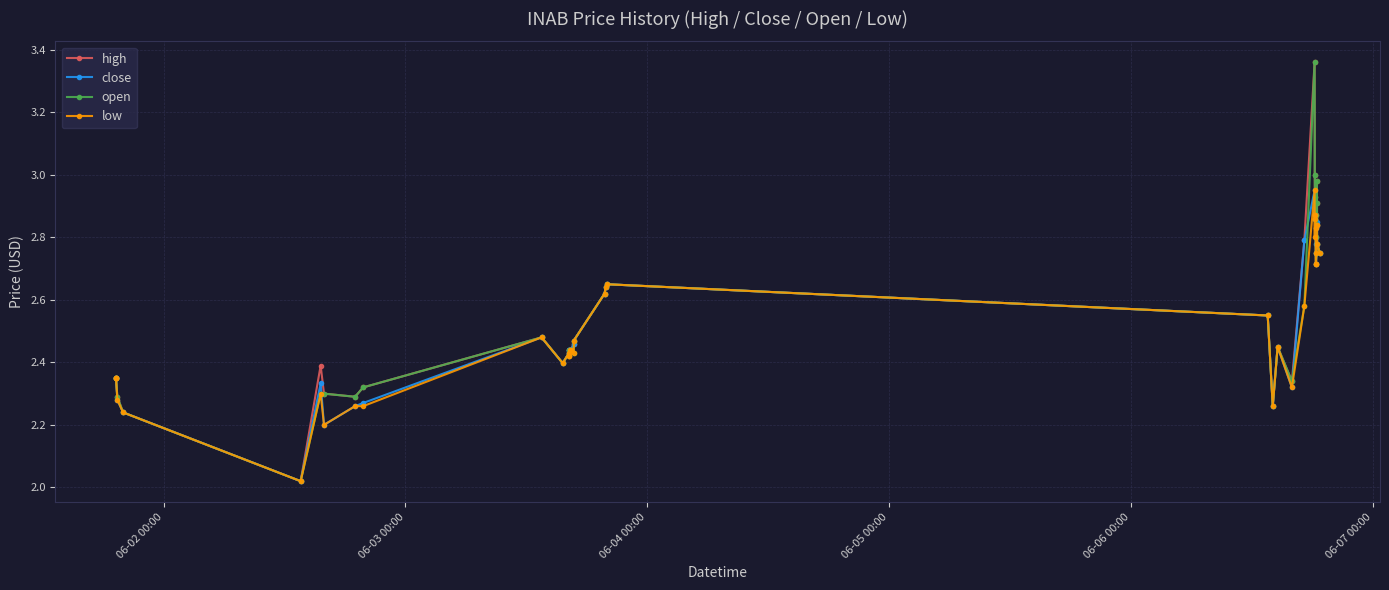

True or false: low has more than 2 points higher than both neighbors.

True